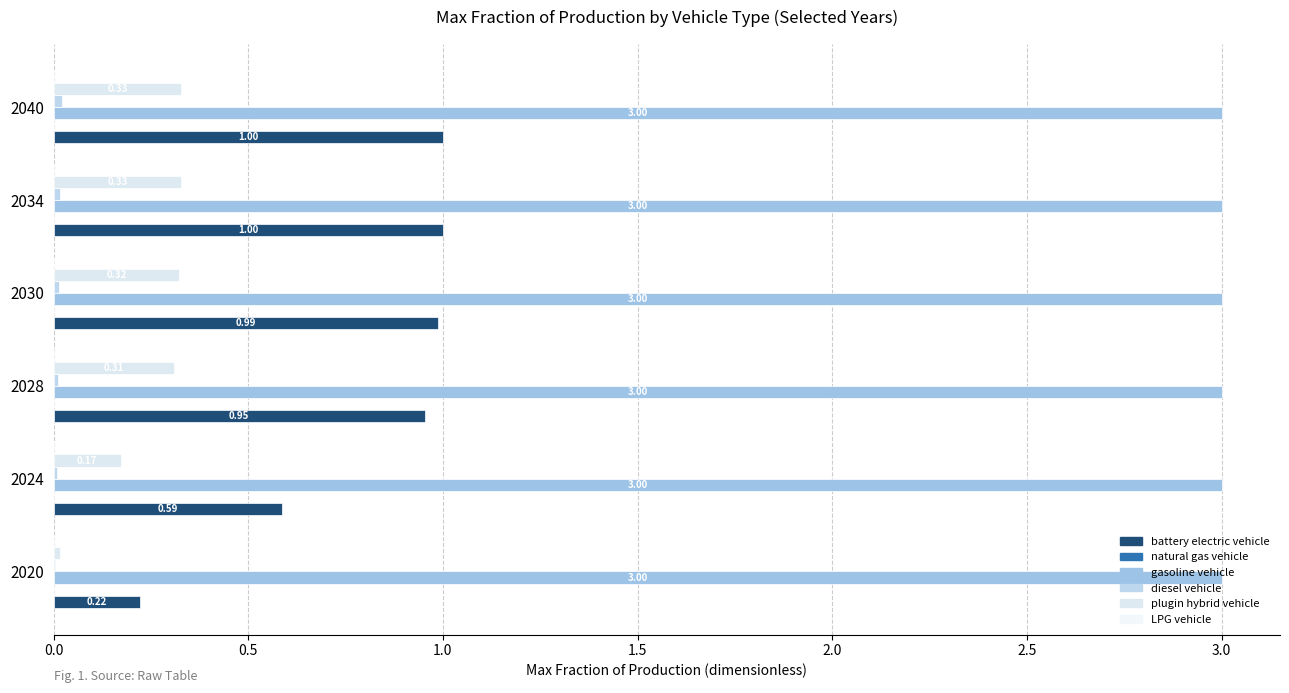

How many distinct data groups are displayed?

6